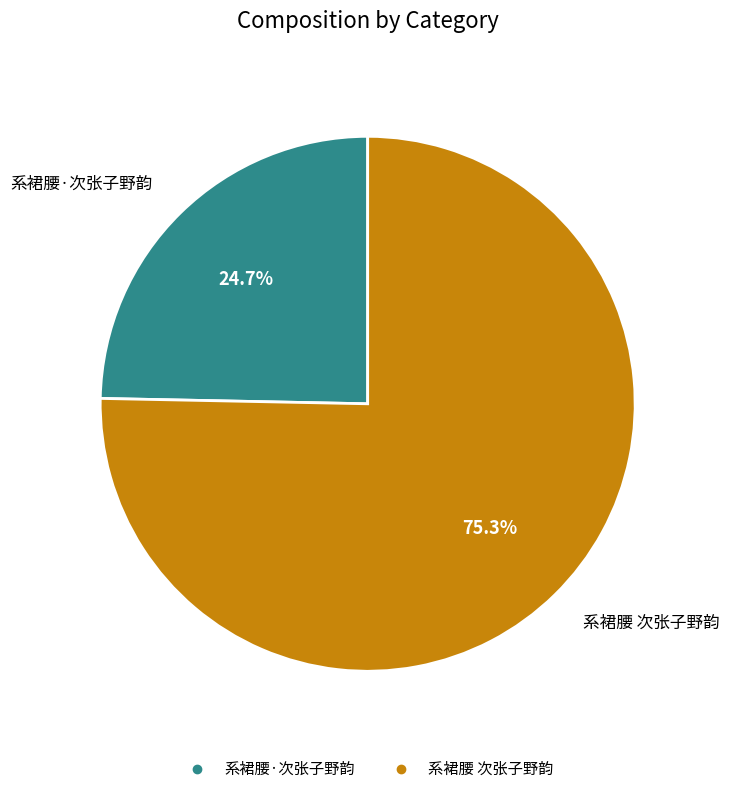

To the nearest percent, what is the combined percentage of 系裙腰 次张子野韵 and 系裙腰·次张子野韵?

100%